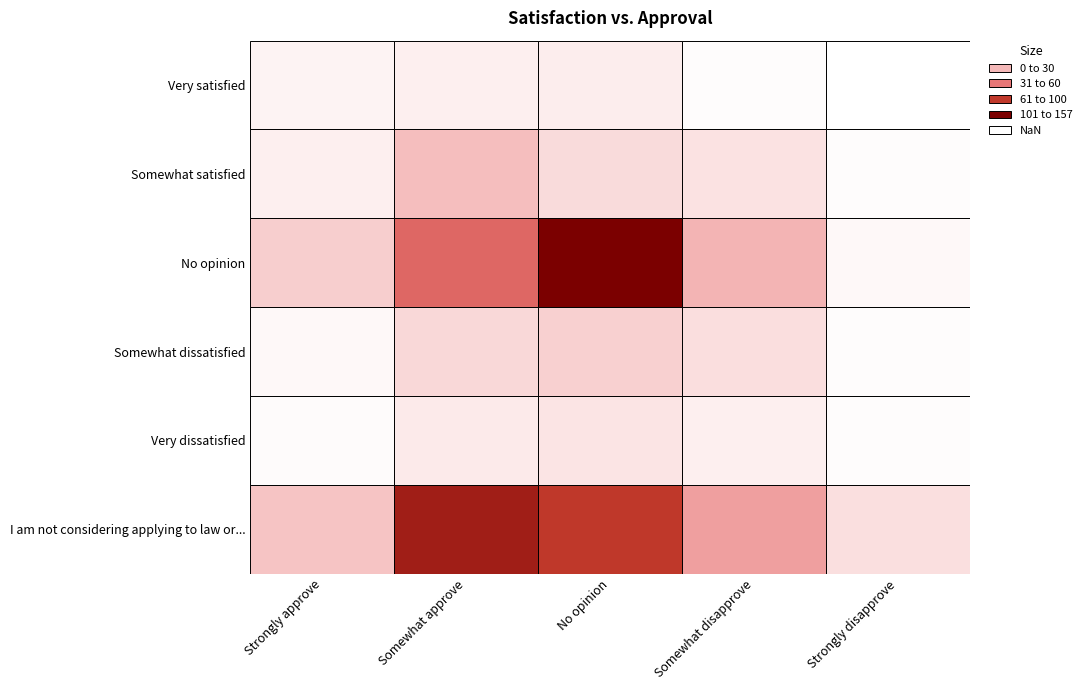

What is the difference between the maximum and minimum values in the Somewhat dissatisfied series?

24